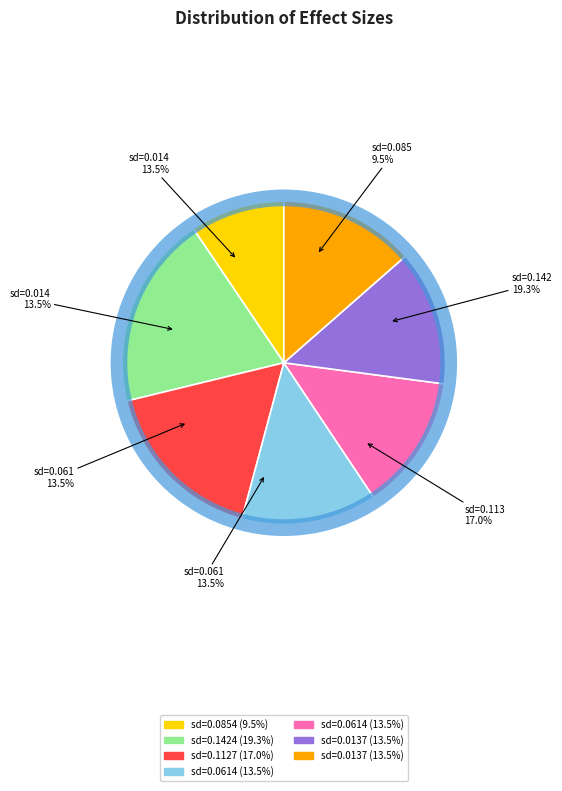

The 0.08543332577747112 slice represents 9% of the pie. True or false?

True